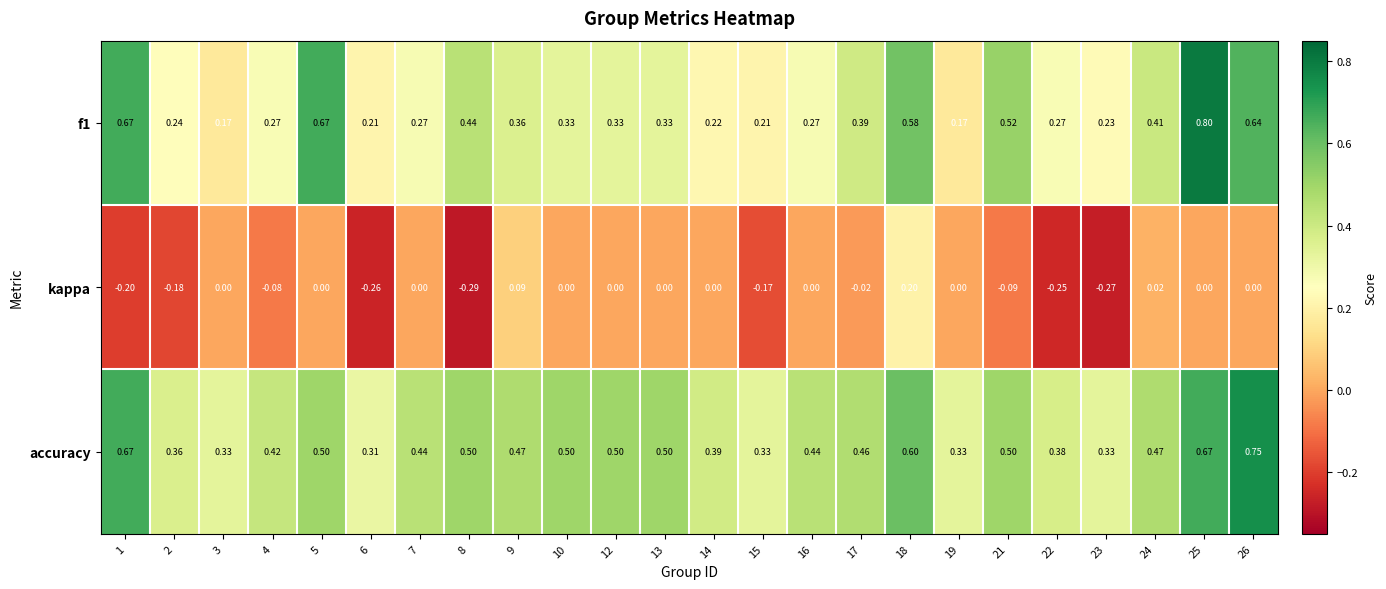

At which category does the chart reach its peak across all series?

25